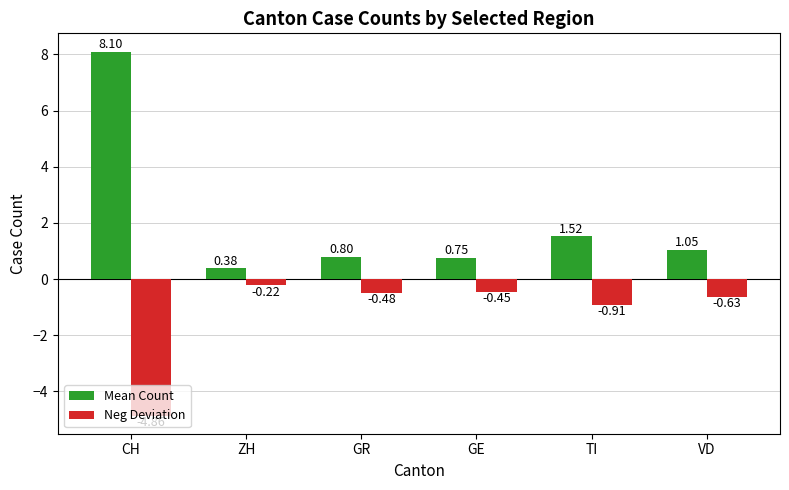

Which label corresponds to the smallest value in the chart?

CH